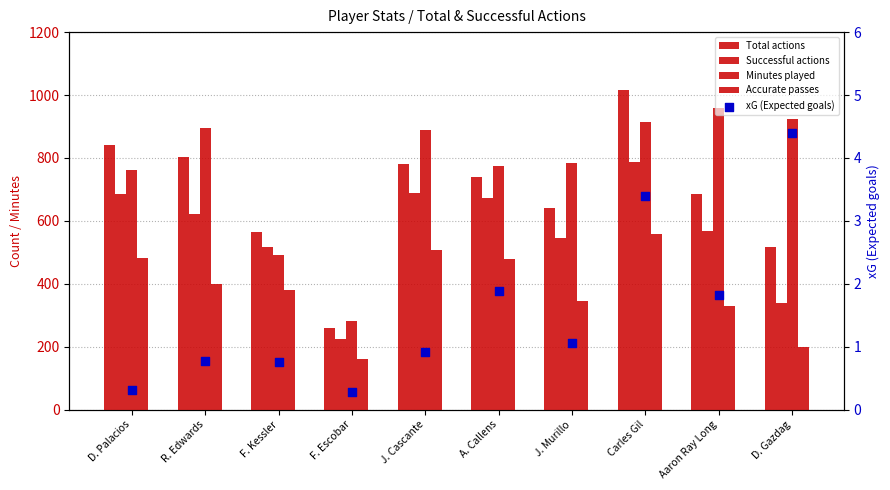

Which series reaches the maximum Y coordinate?

Total actions